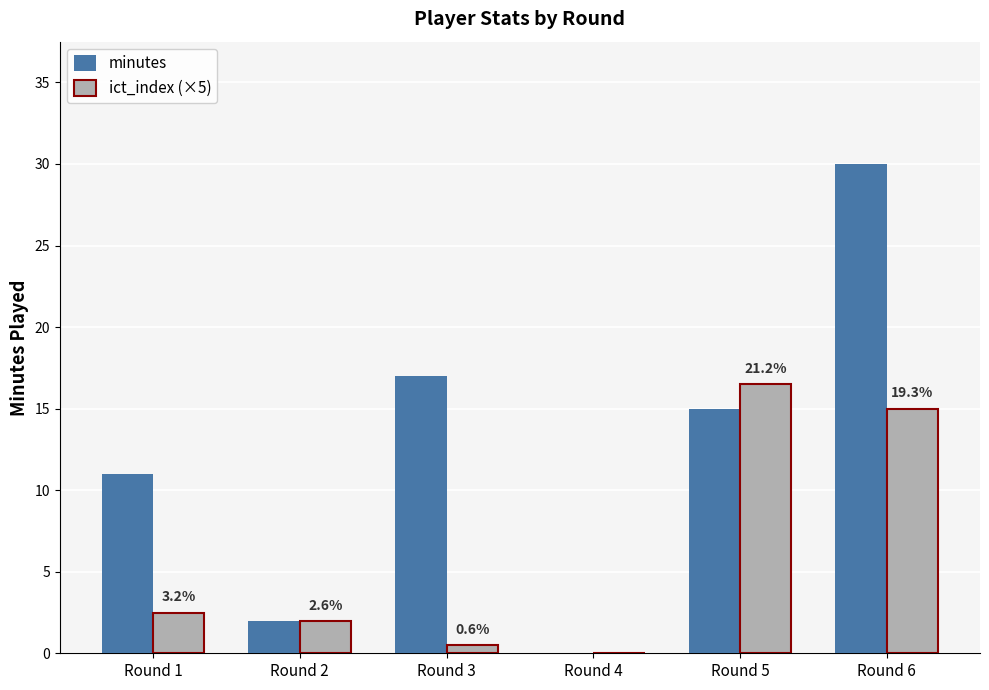

Between Round 1 and Round 2, which series saw the biggest shift?

minutes